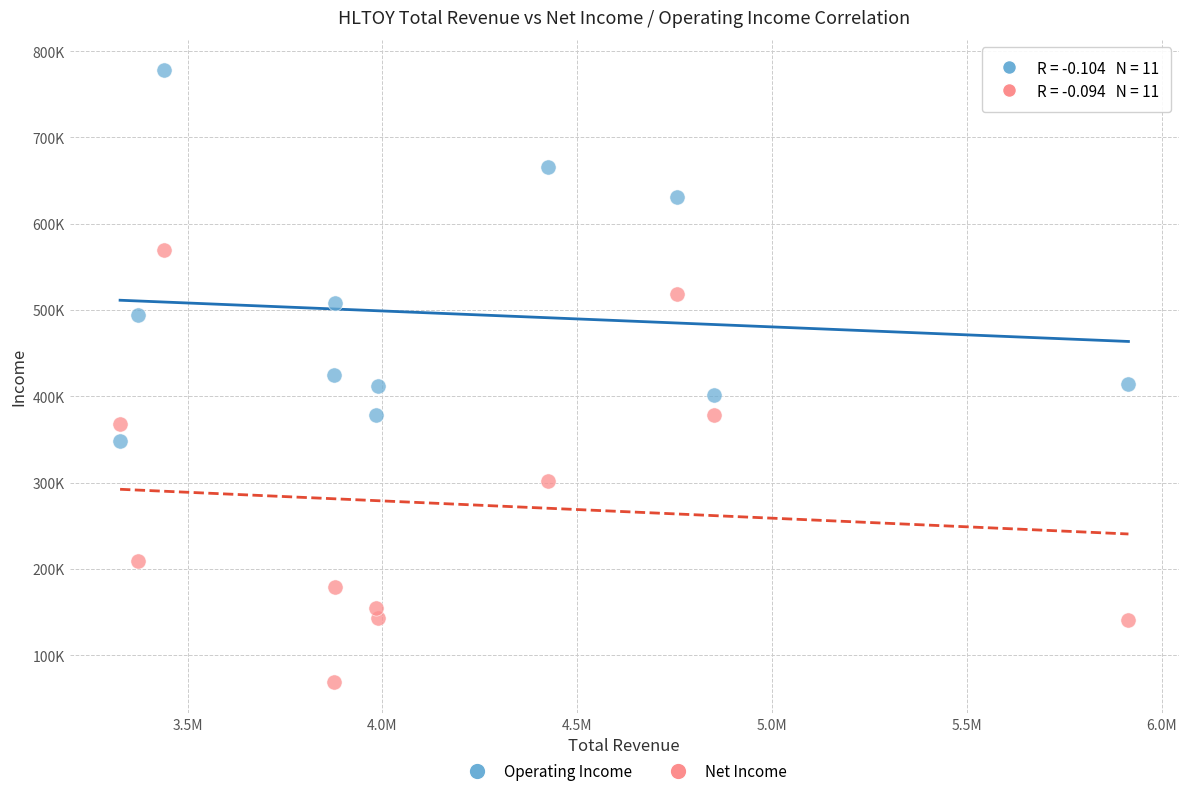

Which series reaches the maximum Y coordinate?

Operating Income